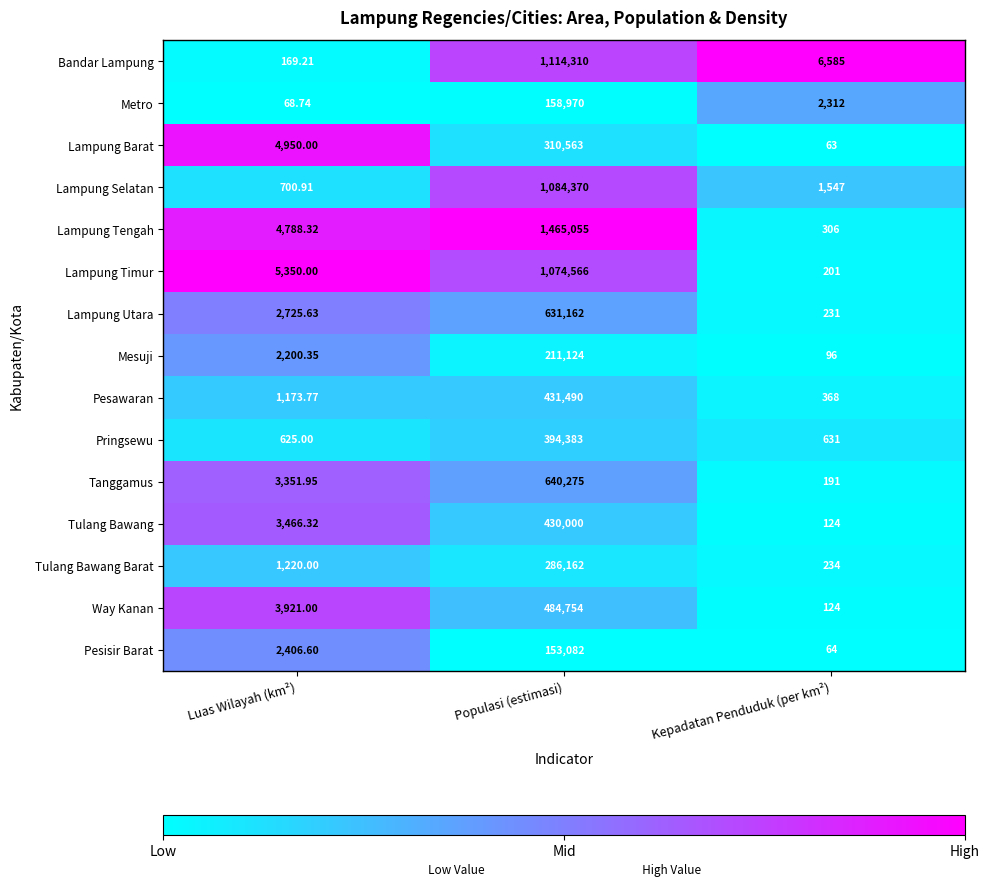

Where does the Pringsewu series first go above 631?

Populasi (estimasi)